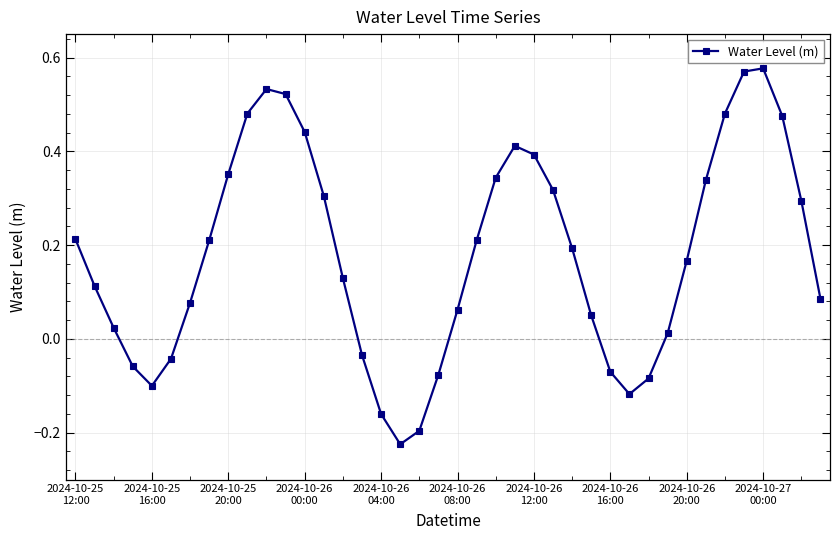

How many interior local valleys (lower than both neighbors) does the data have?

3